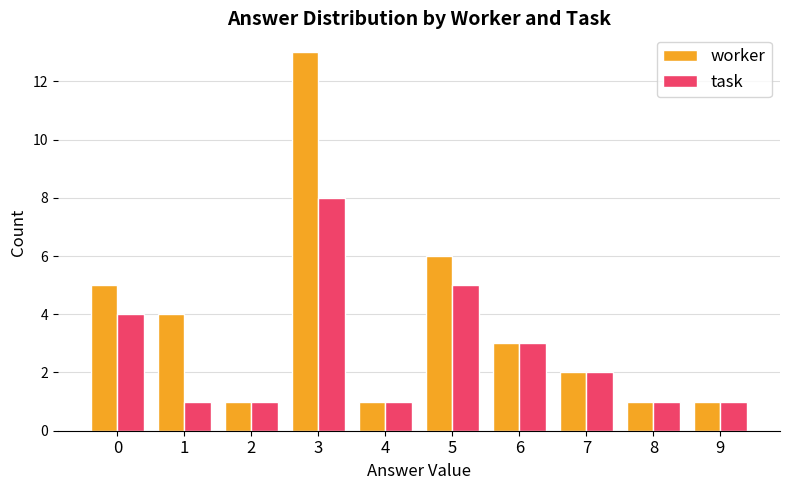

Which series has the largest total across all categories?

worker